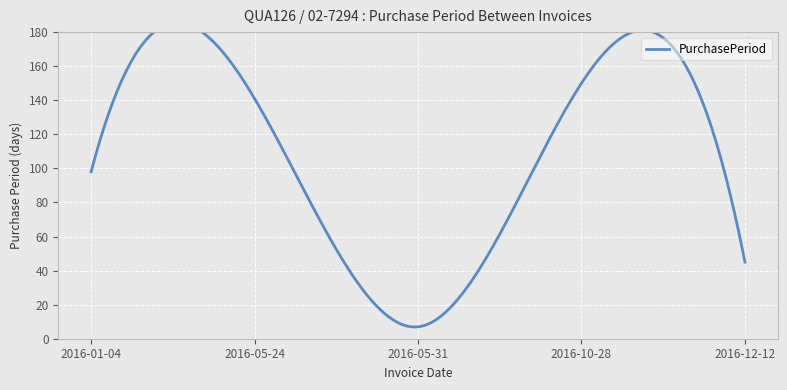

List the labels in order of value, smallest first.

2016-05-31, 2016-12-12, 2016-01-04, 2016-05-24, 2016-10-28